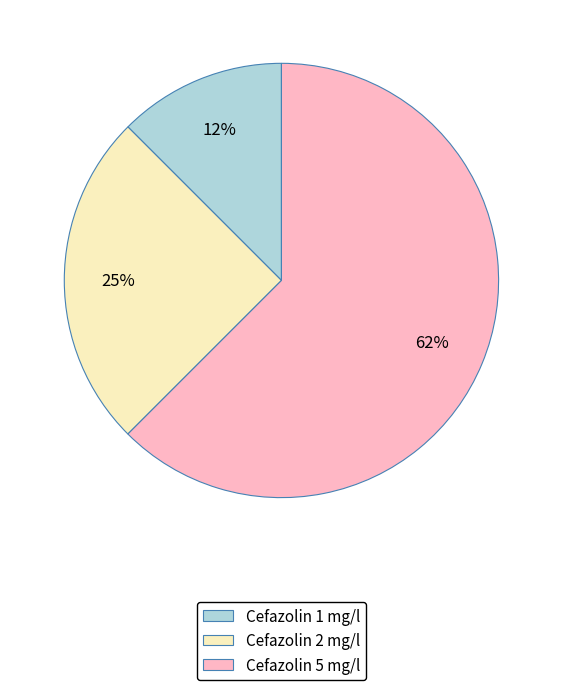

Combined, do Cefazolin 2 mg/l and Cefazolin 5 mg/l account for over 50%?

Yes